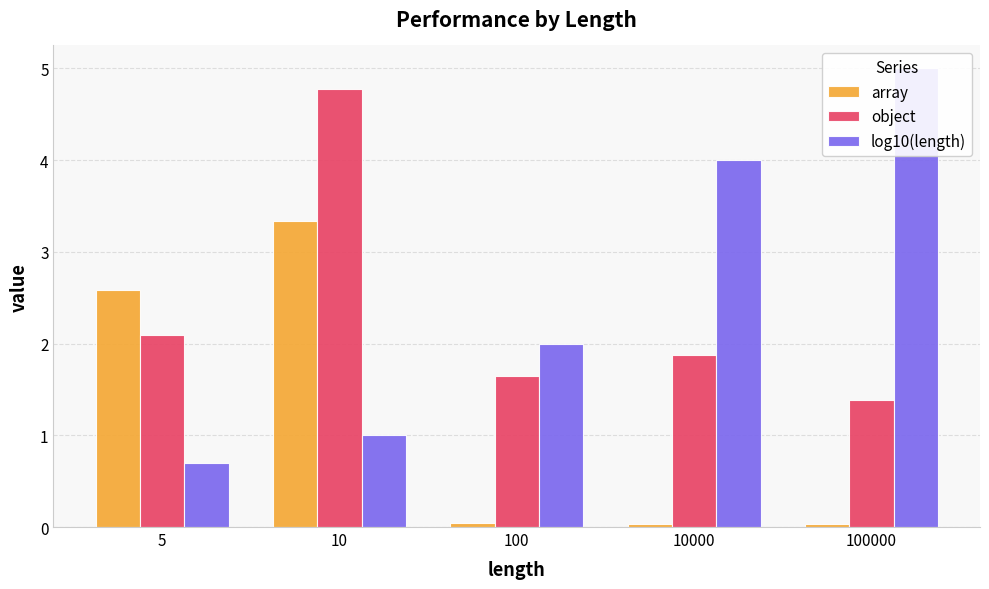

What is the spread (max minus min) of values at 5?

1.9